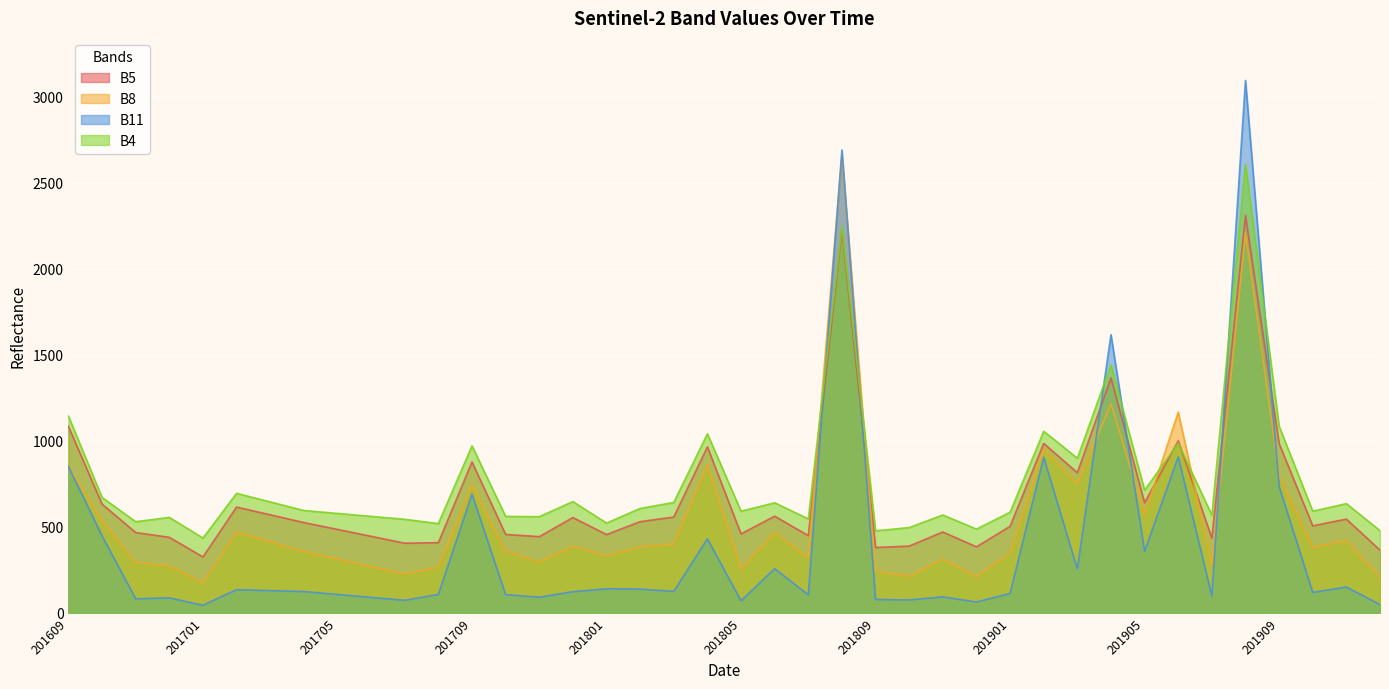

Reading left to right, transcribe all the data shown in this chart.

B5: 1083	631	466	438	324	614	569	524	484	444	404	407	876	455	442	553	454	529	556	964	458	561	448	2226	379	387	469	383	502	984	814	1365	639	999	434	2309	983	505	544	364
B8: 849	535	292	271	174	469	412	356	312	268	225	263	743	357	295	385	332	383	399	859	254	467	320	2660	240	212	311	210	346	952	752	1215	571	1166	276	2209	795	381	419	206
B11: 850	446	81	86	43	134	128	123	106	89	72	106	689	105	90	122	139	137	124	429	69	256	104	2690	77	74	92	62	112	903	254	1616	357	906	97	3094	734	118	149	47
B4: 1143	670	529	554	434	694	644	594	577	560	543	518	970	560	558	646	521	606	641	1040	590	639	545	2244	476	495	568	486	584	1055	898	1440	712	985	567	2606	1084	590	634	477